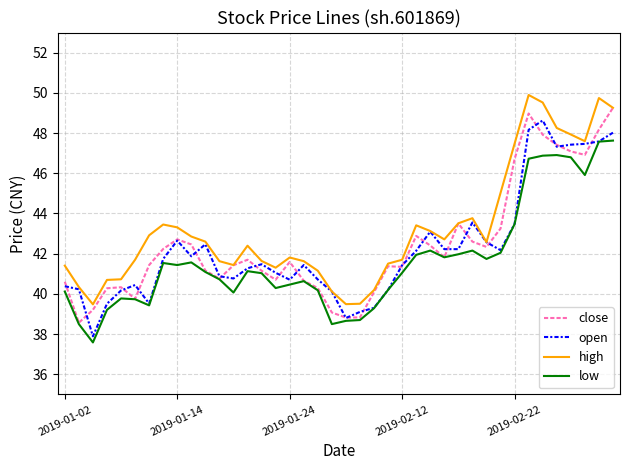

Which series has the largest total across all categories?

high